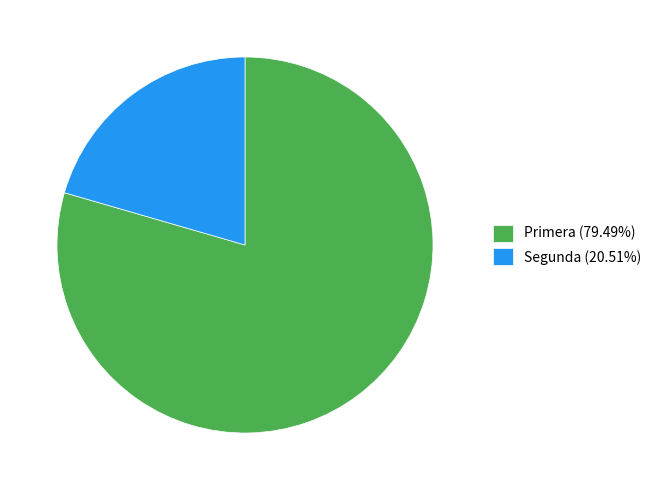

How many segments does this pie chart have?

2